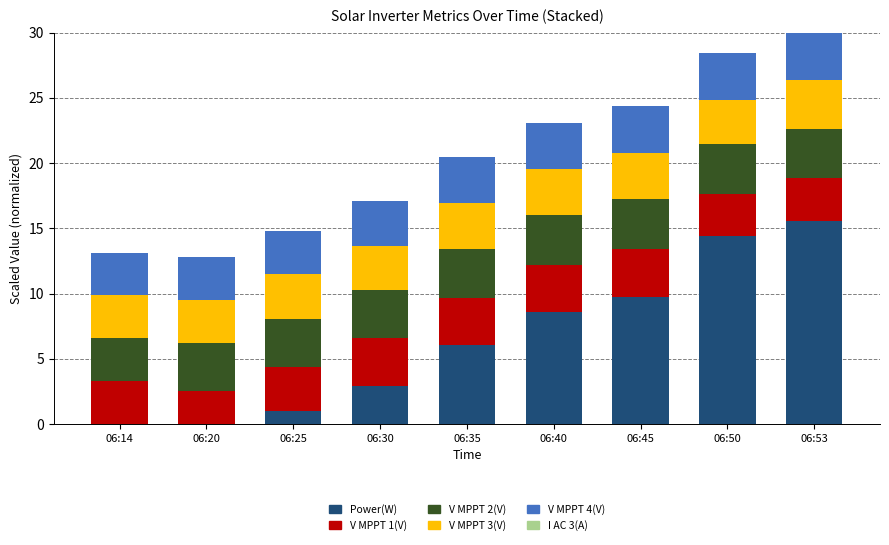

What is the highest value of the Power(W) series?

15.6